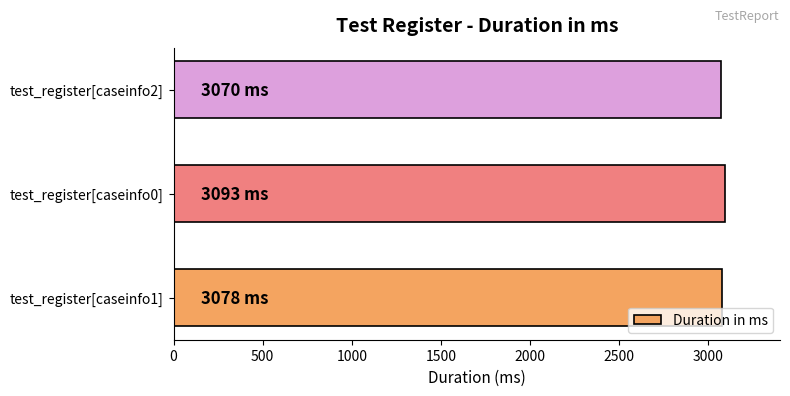

The value at test_register[caseinfo2] is 3070. True or false?

True